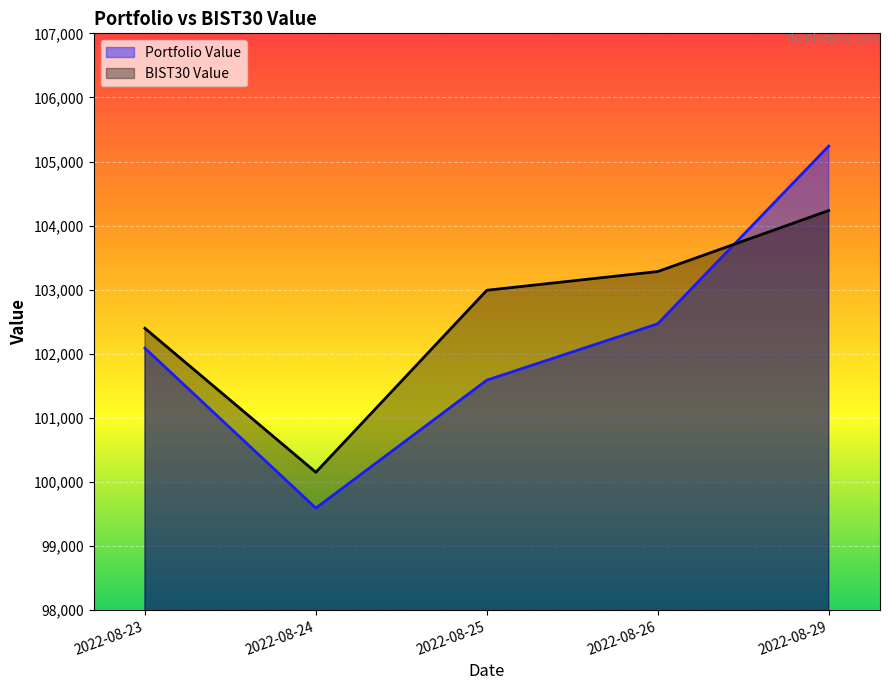

Which series has the largest total across all categories?

BIST30 Value